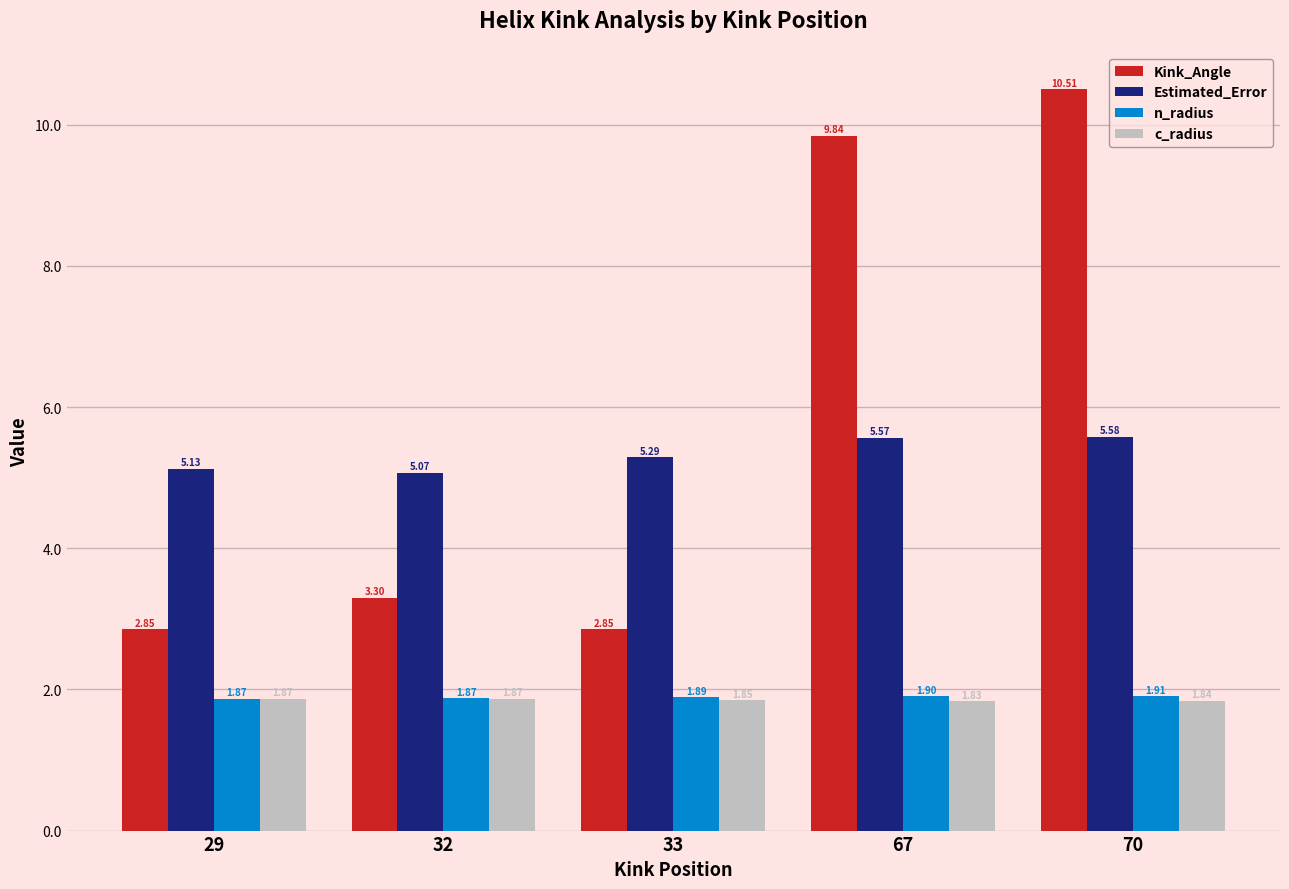

Which series has the largest total across all categories?

Kink_Angle